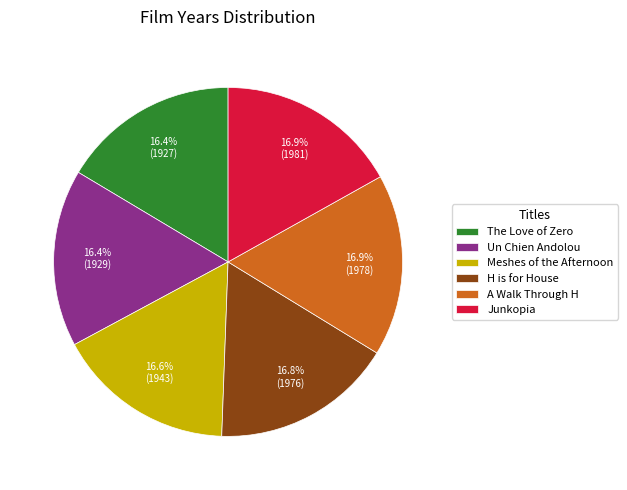

Does H is for House account for over 50% of the chart?

No